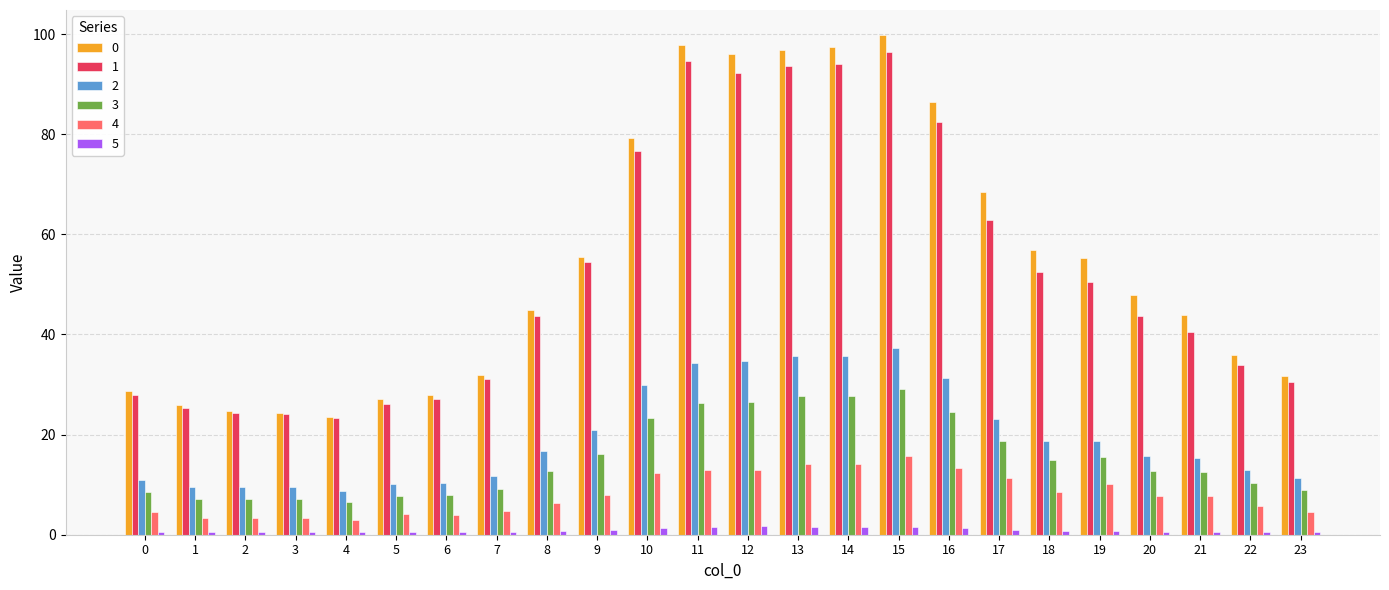

What is the maximum value for 5?

1.7